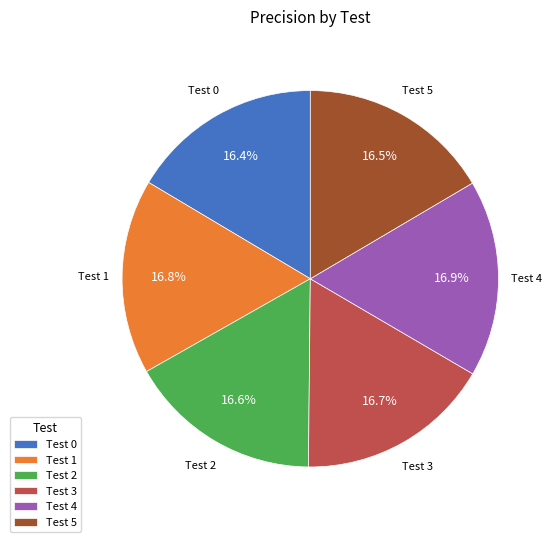

Do Test 3 and Test 0 together represent more than half of the pie?

No